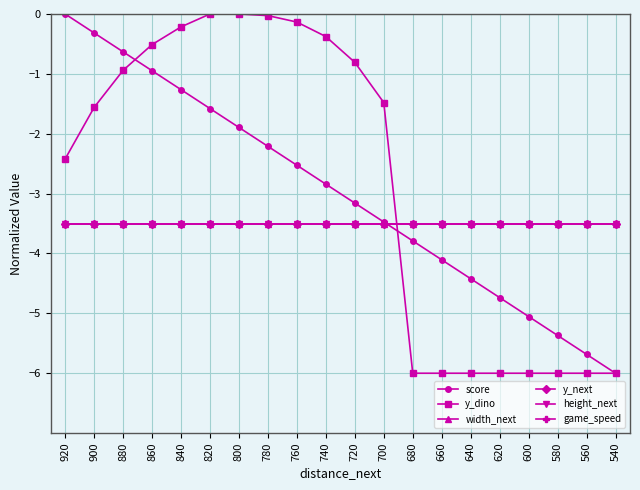

What is the difference between the highest and lowest values at 820?

3.5